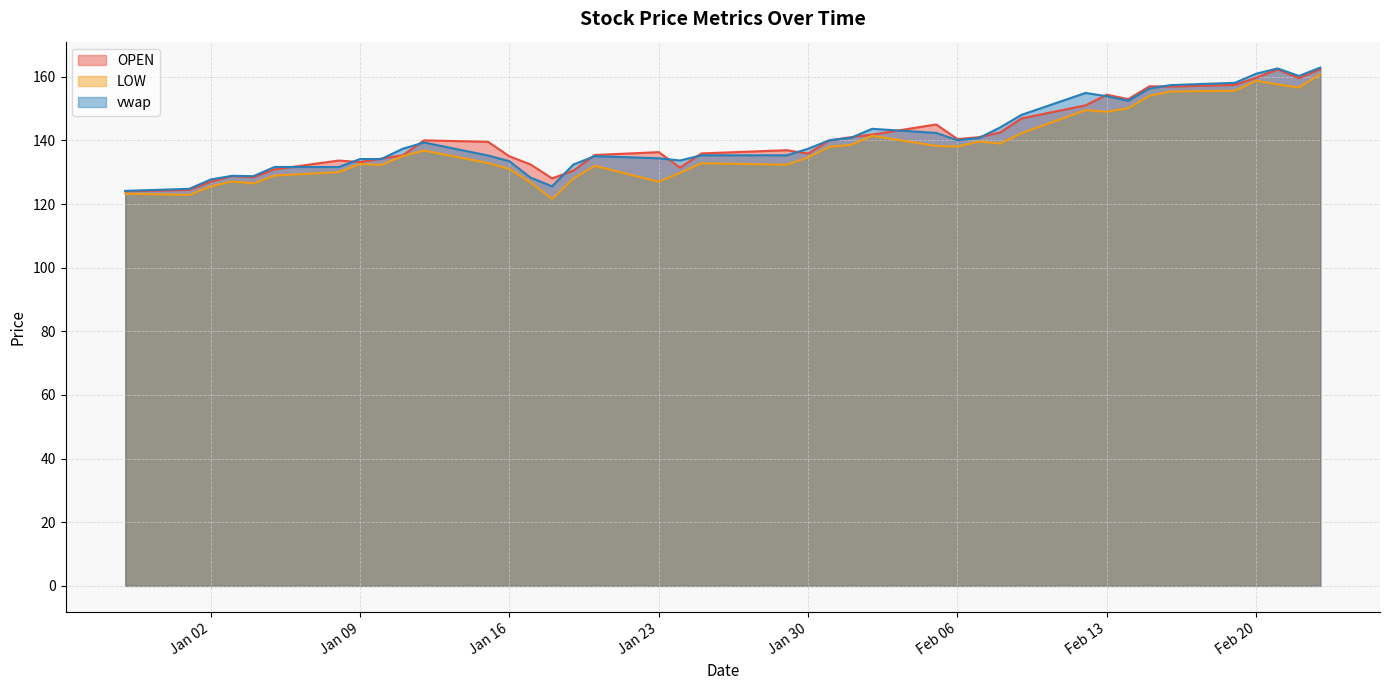

What is the greatest value displayed?

162.9